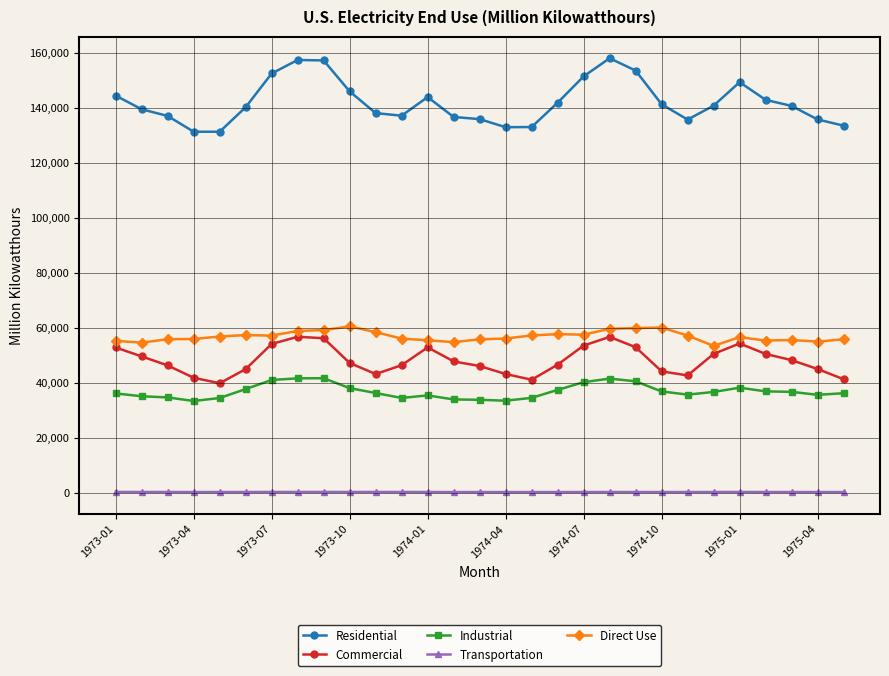

Which series has the widest spread of values?

Residential